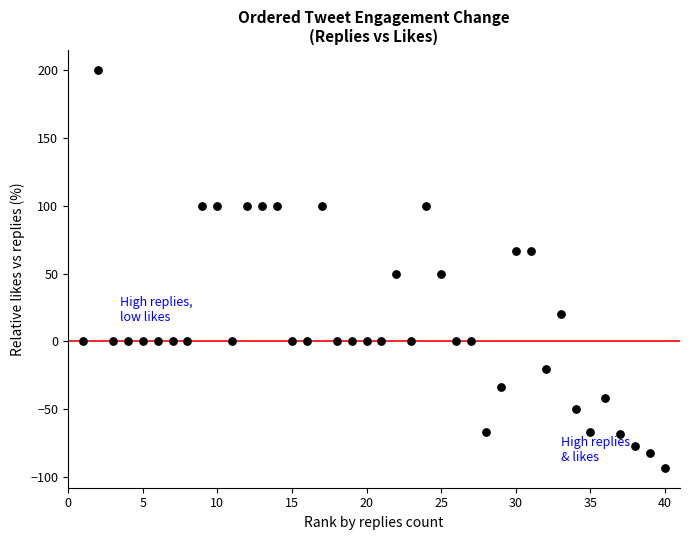

What is the range of Y values (max minus min)?

293.1